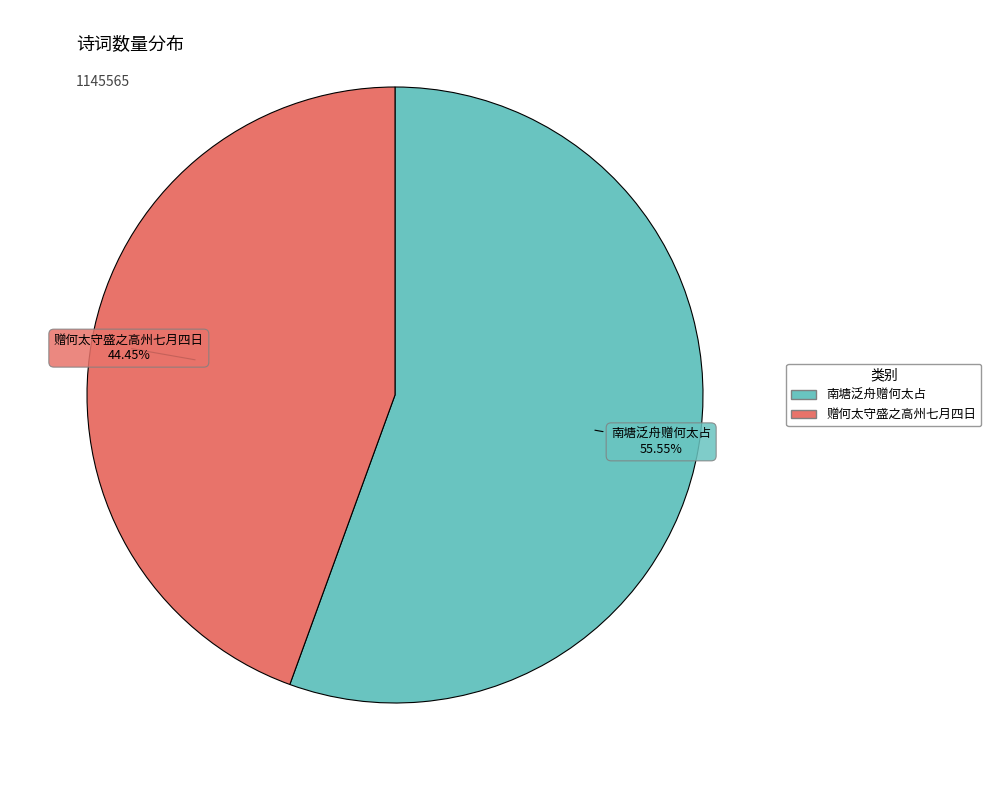

Combined, what portion of the pie is 南塘泛舟赠何太占 and 赠何太守盛之高州七月四日?

100.0%